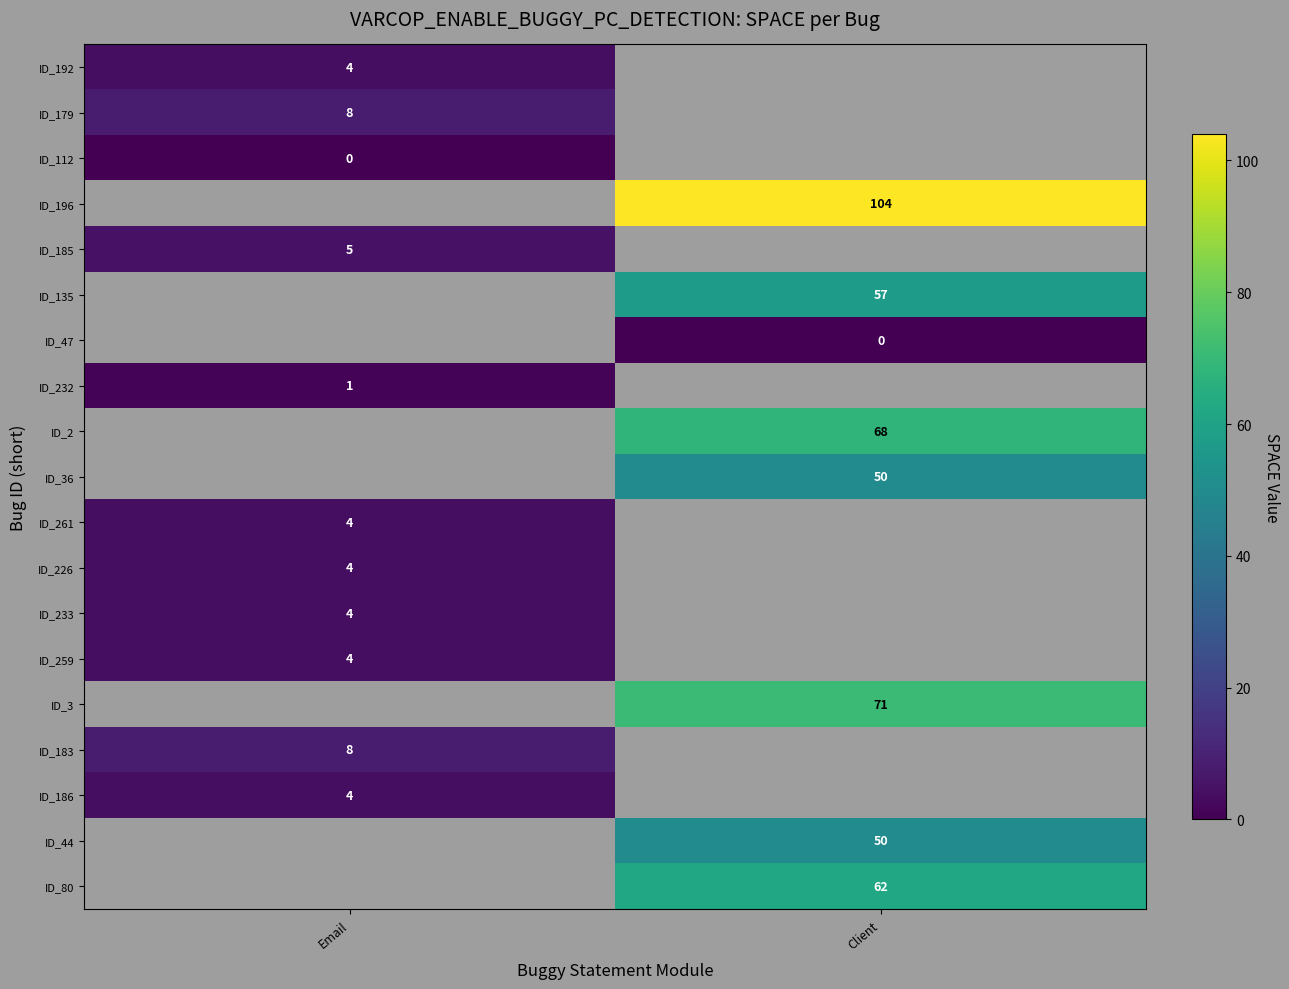

Is the value of ID_112 at Email greater than the value of ID_259 at Email?

No